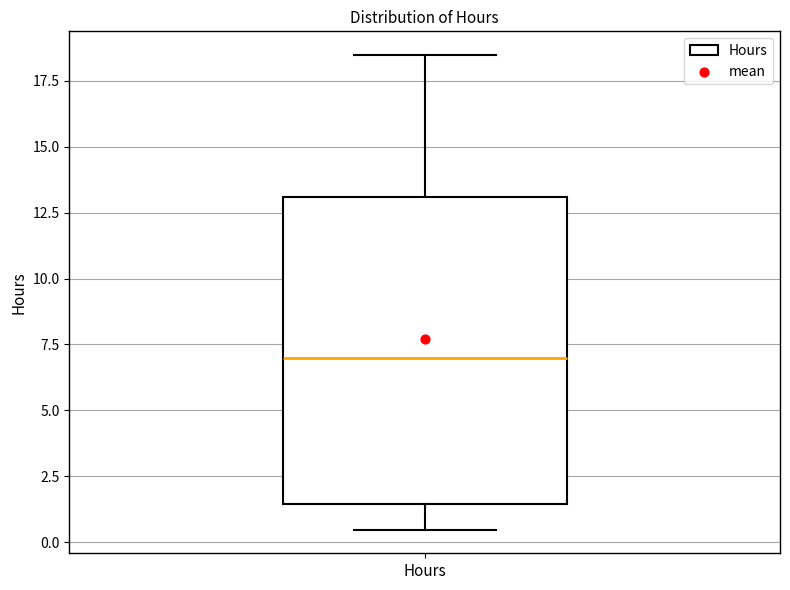

Transcribe this box plot: give where the median line is, the range the box spans, and where the two whiskers end, as read against the y-axis. The values are not printed on the chart, so give them approximately, as read against the axis.

median 7.0, box 1.5 to 13.0, whiskers 0.5 to 18.5